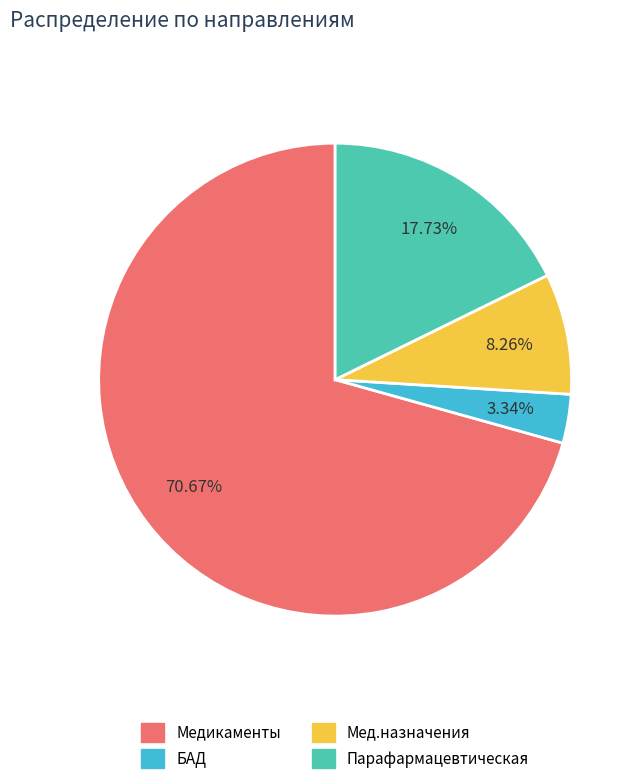

Does Мед.назначения represent more than half of the total?

No